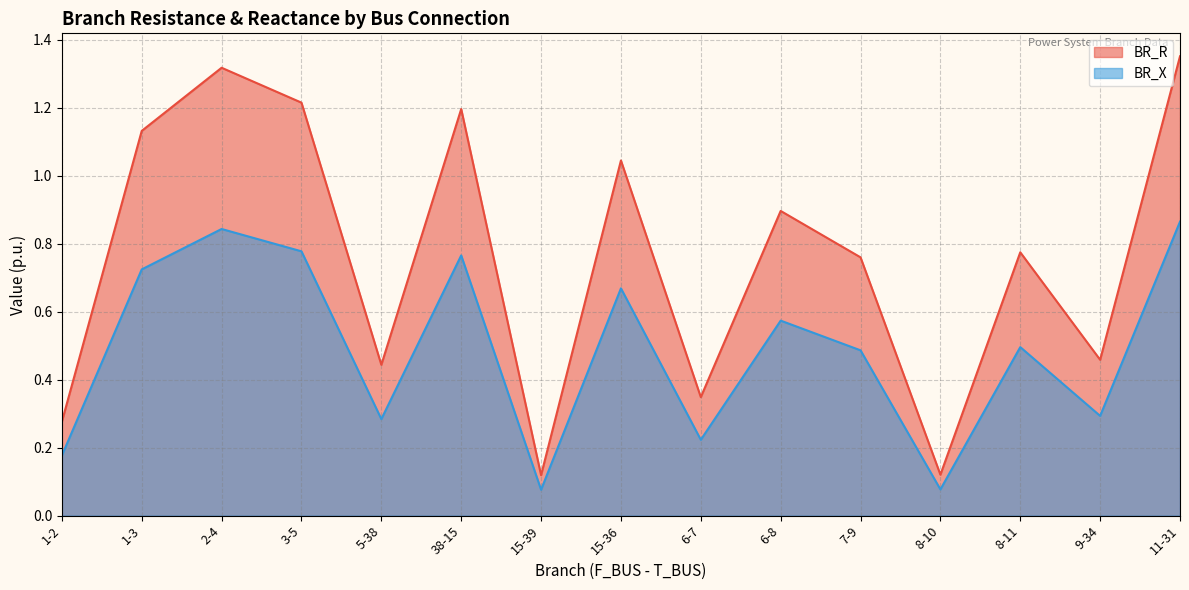

At which category does BR_X reach its first local peak?

2-4